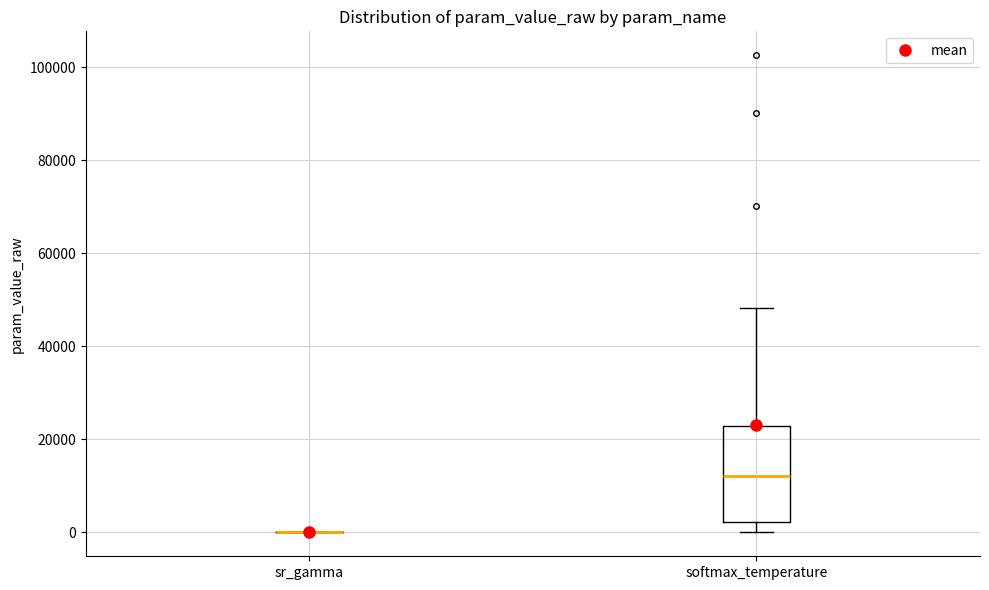

Comparing the boxes themselves (not the whiskers), which one is the tallest?

softmax_temperature